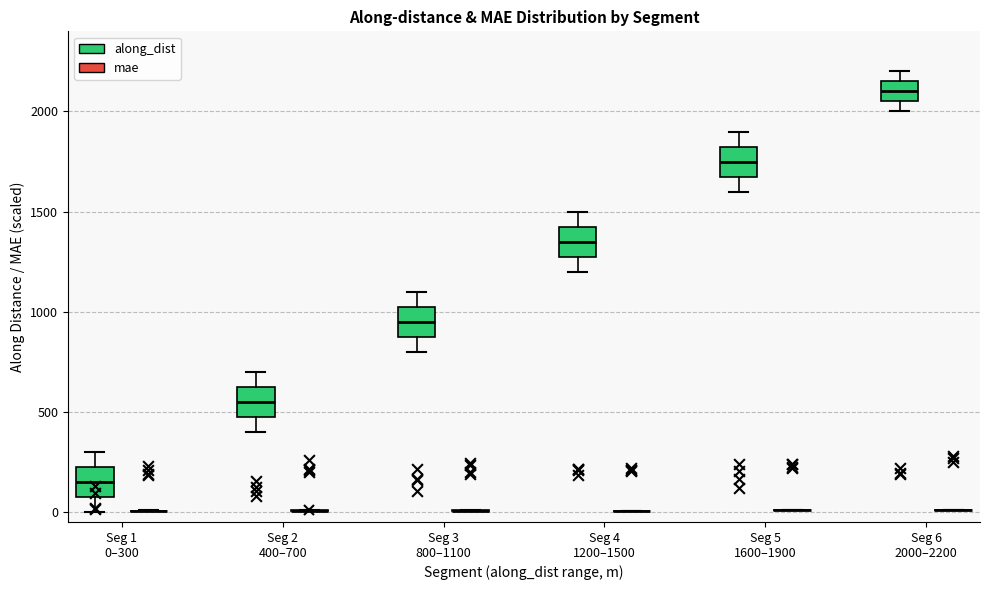

Where does the upper whisker of the box for Seg 4 1200–1500 (along_dist) end on the y-axis? The values are not printed on the chart, so give them approximately, as read against the axis.

1500